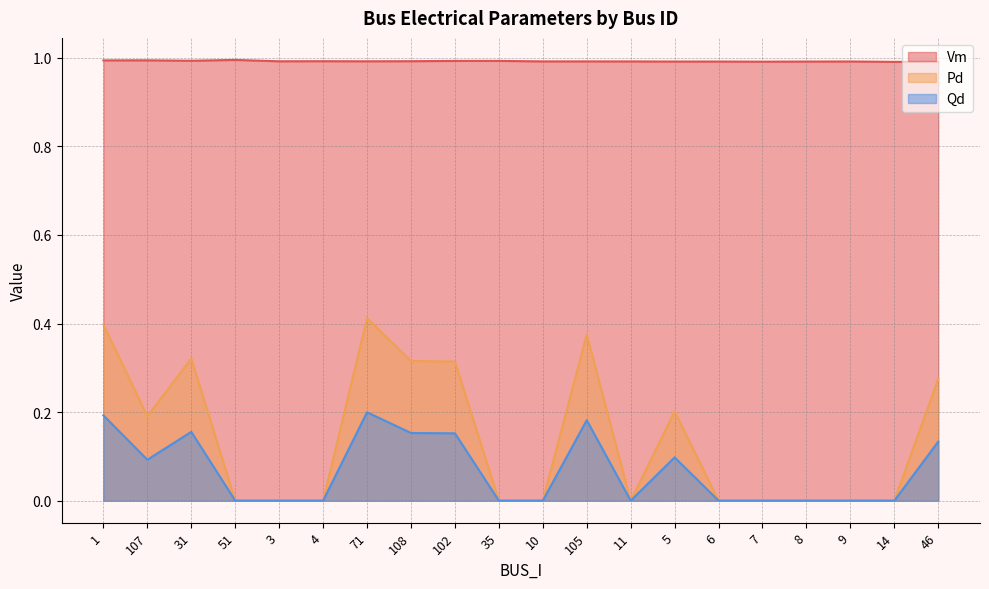

Which has a higher value, 8 or 102?

102